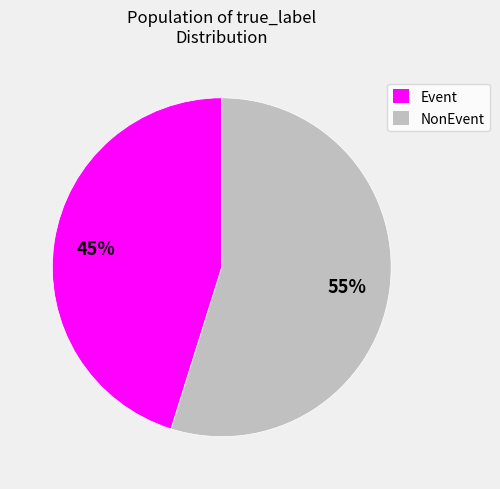

What percentage is the Event slice, to the nearest percent?

45%